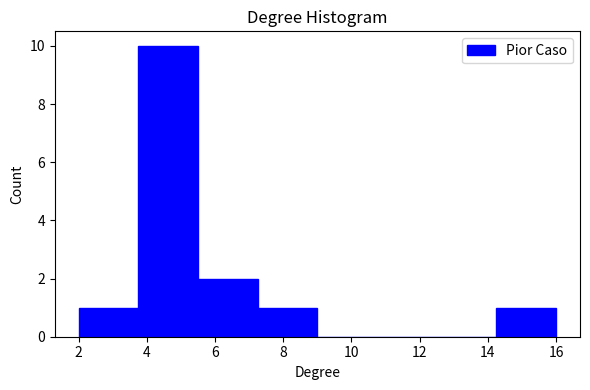

Reading left to right, transcribe this chart: for each bar, give the range it covers on the x-axis and its height. Neither the bar edges nor the heights are printed on the chart, so give them approximately, as read against the axes.

2.00 to 3.75: 1
3.75 to 5.50: 10
5.50 to 7.25: 2
7.25 to 9.00: 1
9.00 to 10.75: 0
10.75 to 12.50: 0
12.50 to 14.25: 0
14.25 to 16.00: 1